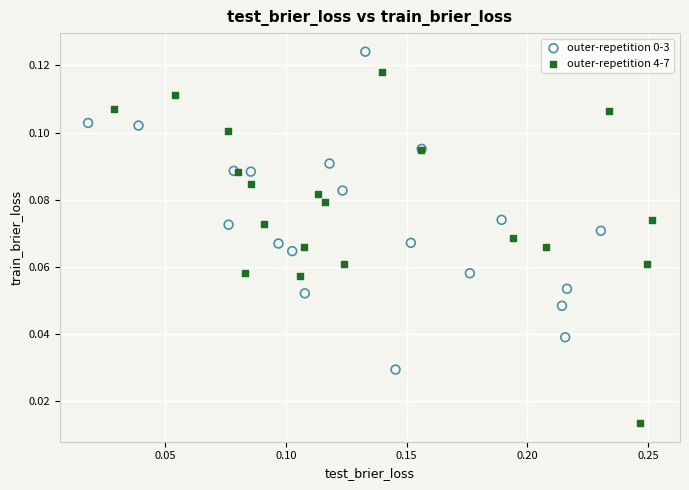

Which series reaches the minimum Y coordinate?

outer-repetition 4-7